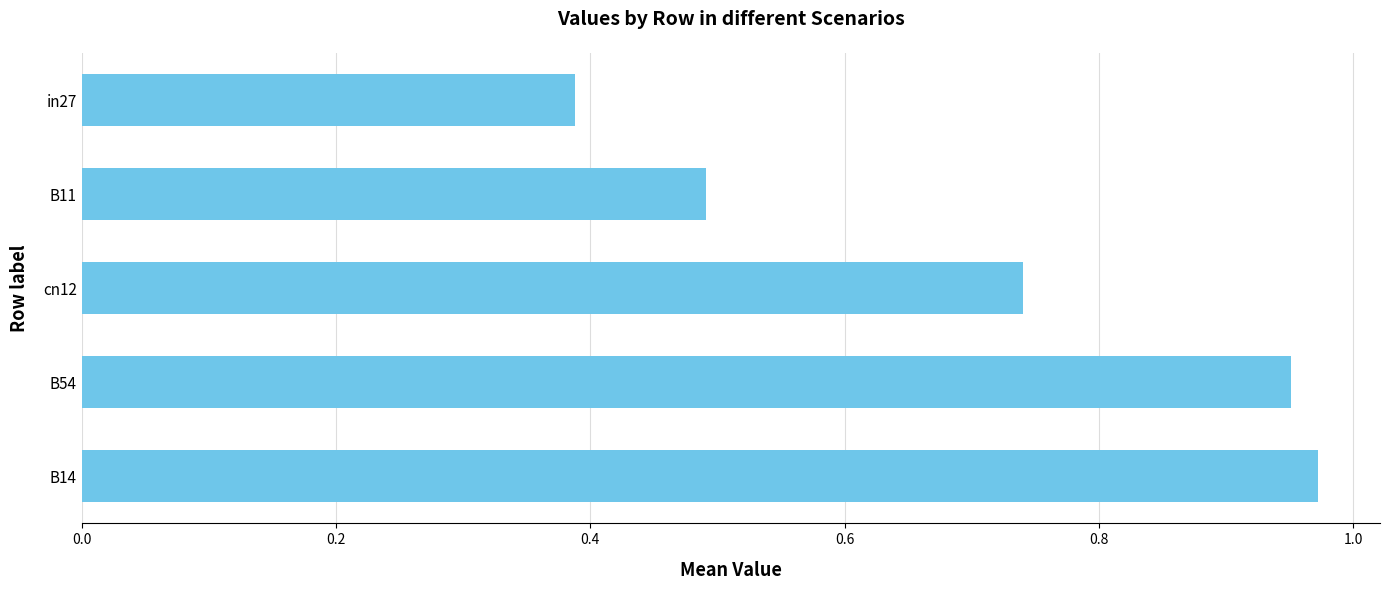

True or false: the data shows 0.1 at in27.

False